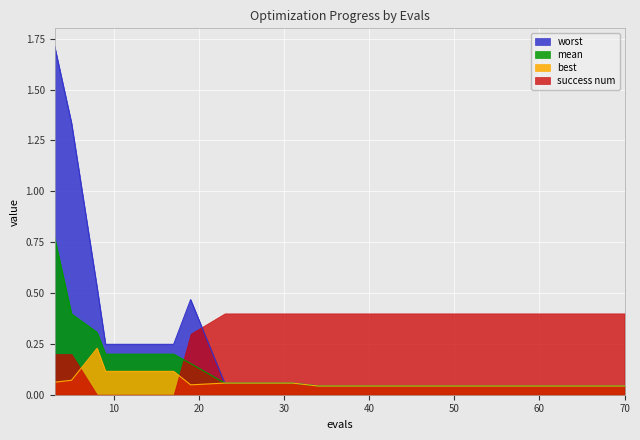

List the series in order of their peak value, lowest first.

best, success num, mean, worst